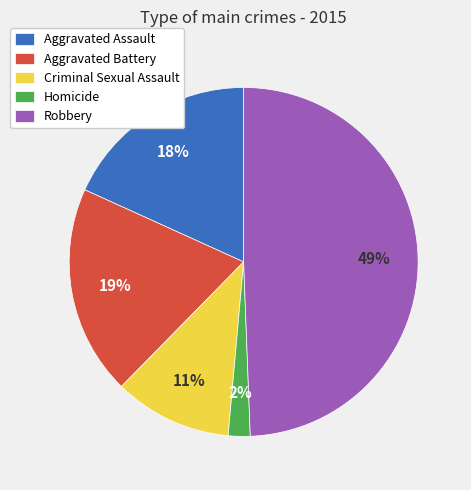

To the nearest percent, what is the difference between the largest and smallest slice percentages?

47%